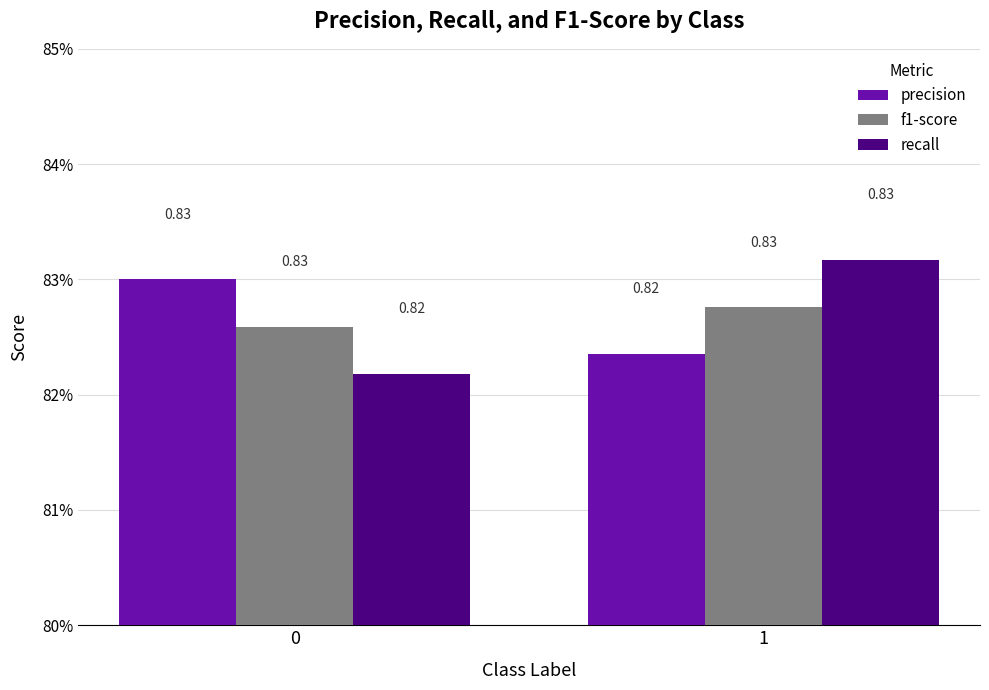

Rank the series by their maximum value, from lowest to highest.

f1-score, precision, recall